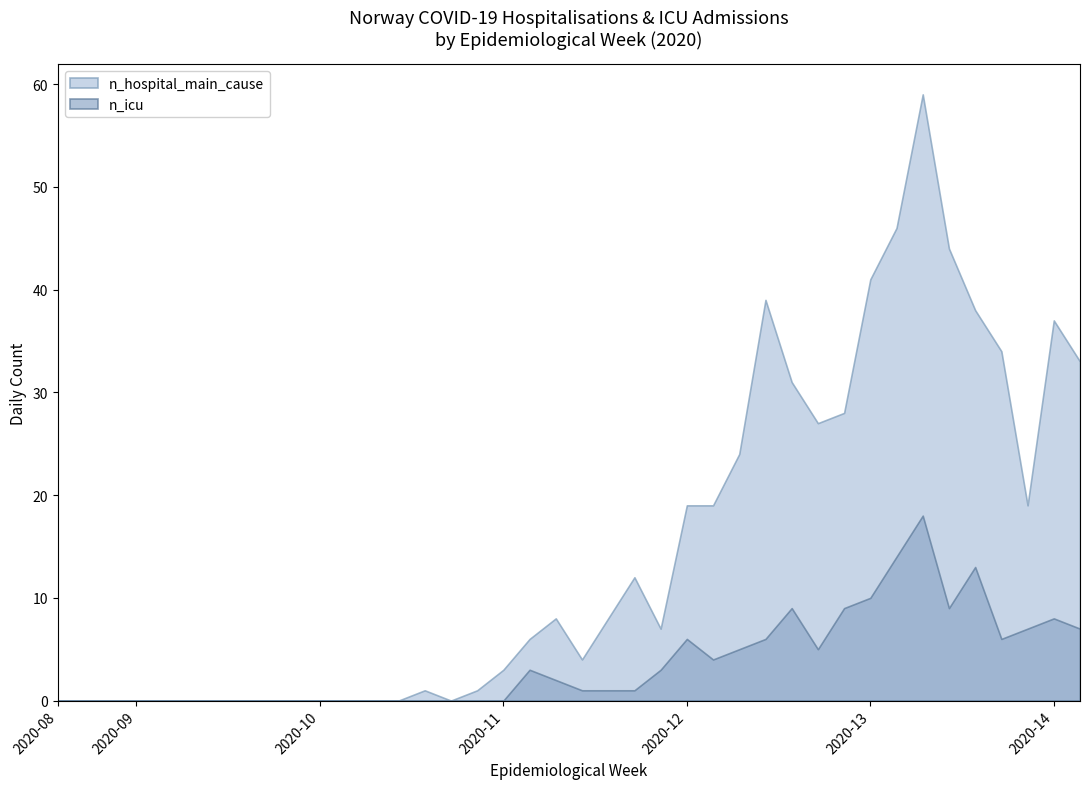

What is the greatest value displayed?

59